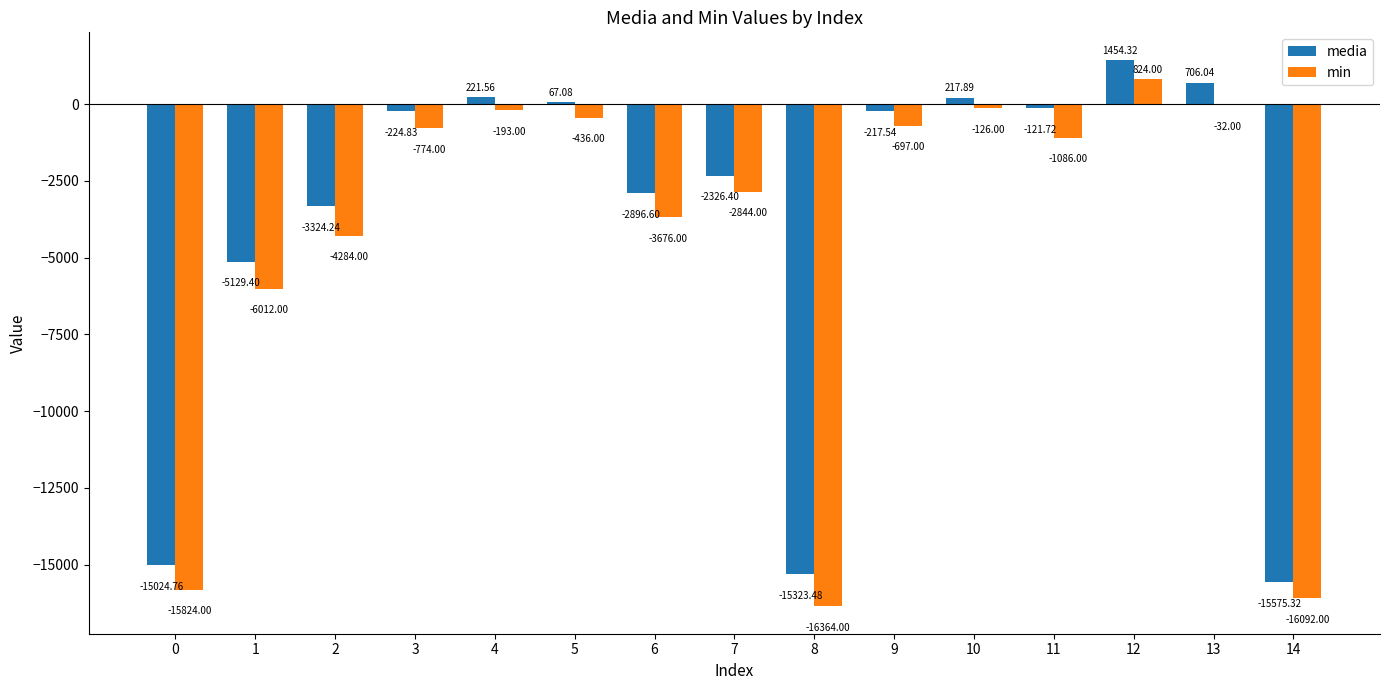

True or false: media has a value of -224.8 at 3.

True